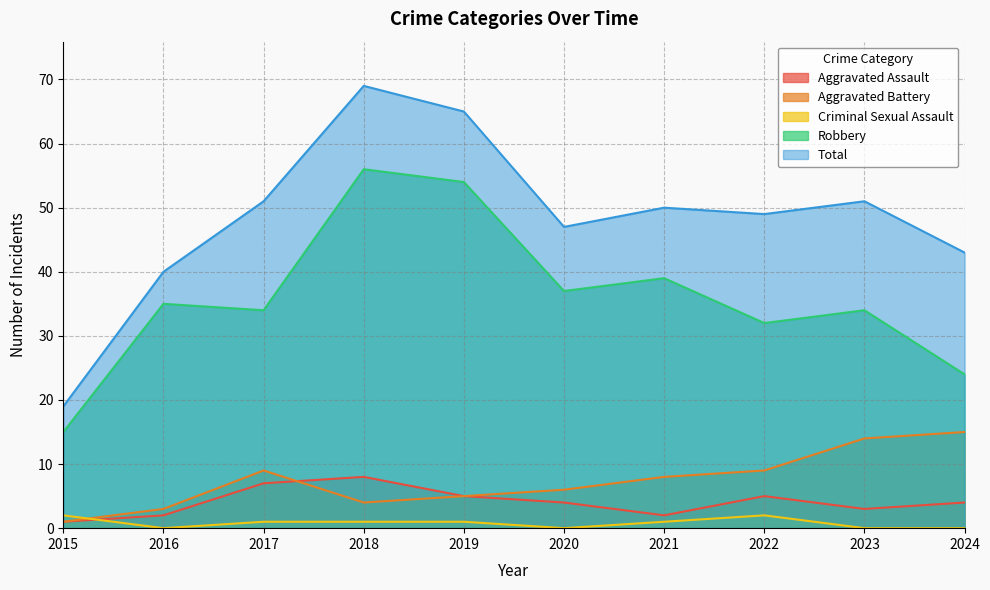

Reading left to right, transcribe all the data shown in this chart.

Aggravated Assault: 1	2	7	8	5	4	2	5	3	4
Aggravated Battery: 1	3	9	4	5	6	8	9	14	15
Criminal Sexual Assault: 2	0	1	1	1	0	1	2	0	0
Robbery: 15	35	34	56	54	37	39	32	34	24
Total: 19	40	51	69	65	47	50	49	51	43